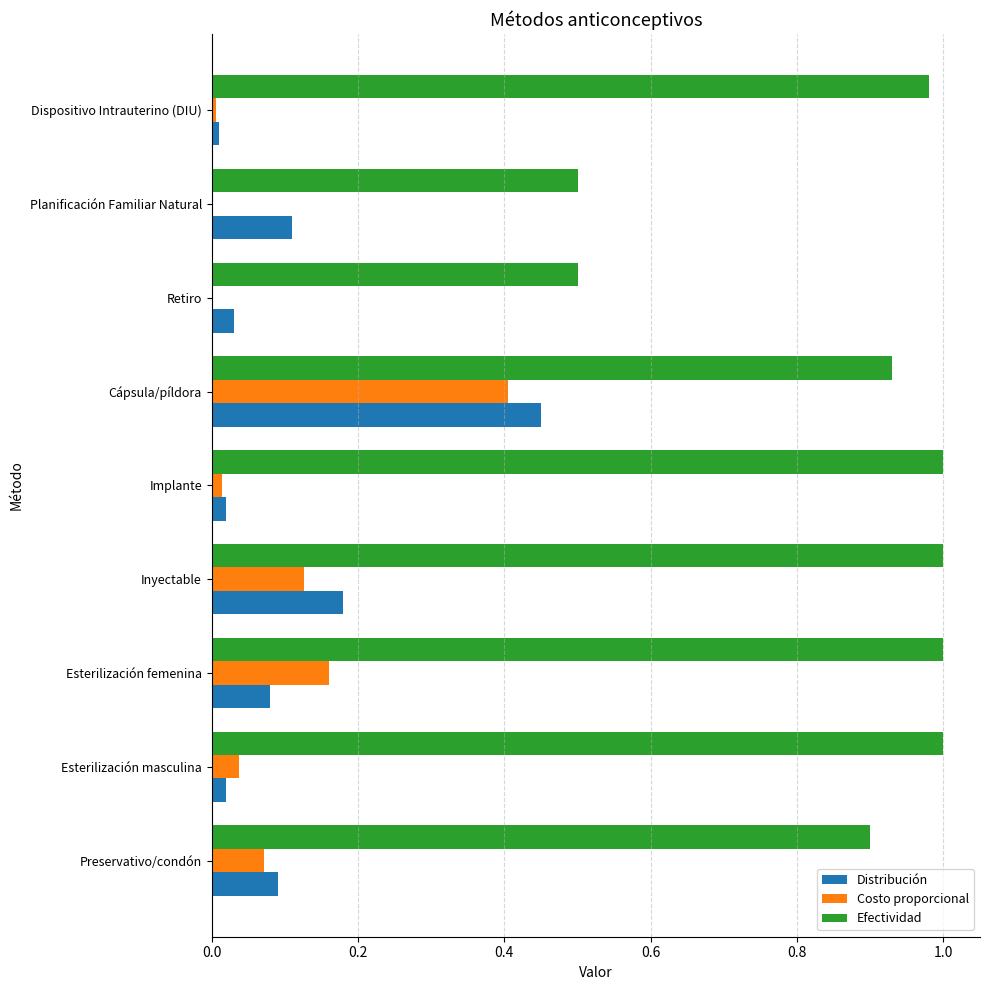

Which series changed the most between Esterilización masculina and Esterilización femenina?

Costo proporcional